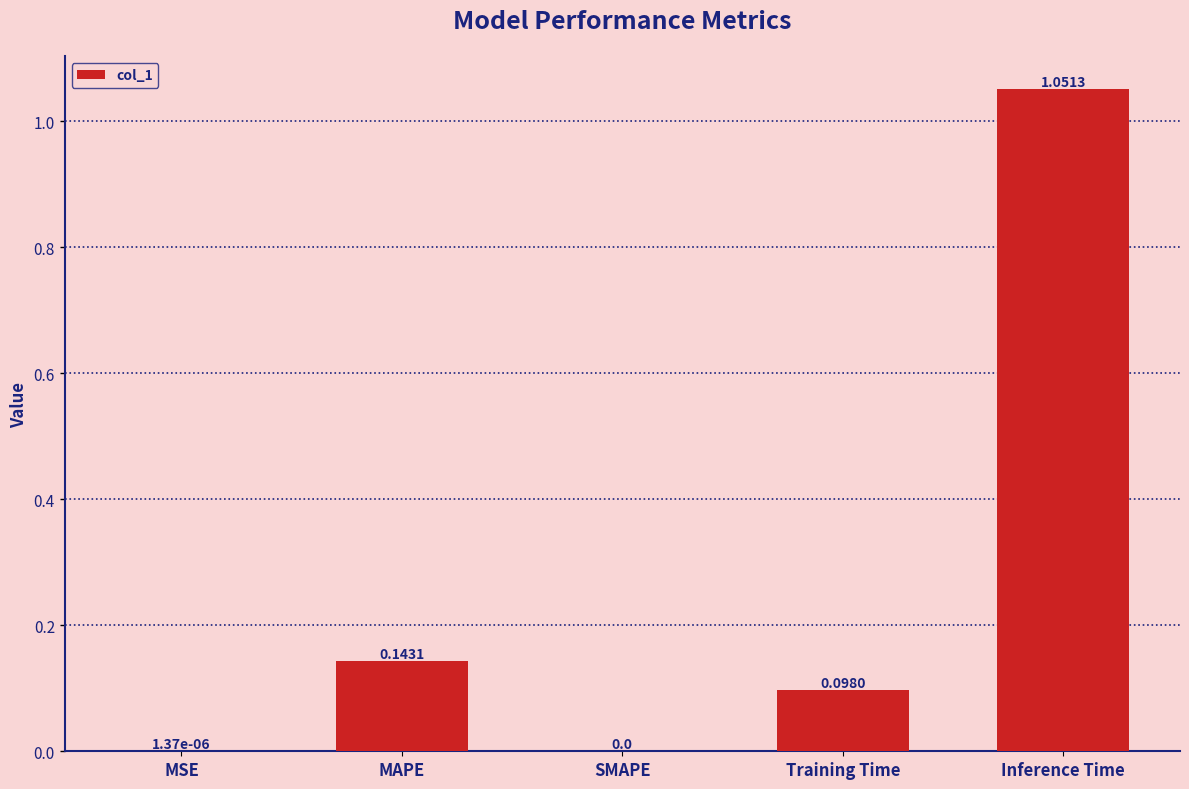

How many values exceed 0?

4